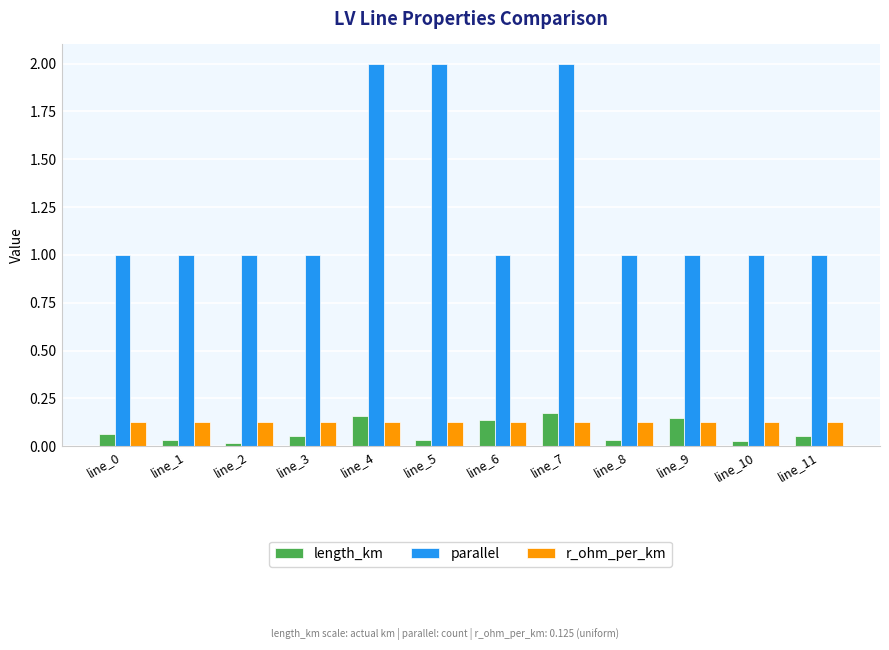

Rank the series at line_1 from lowest to highest value.

length_km, r_ohm_per_km, parallel